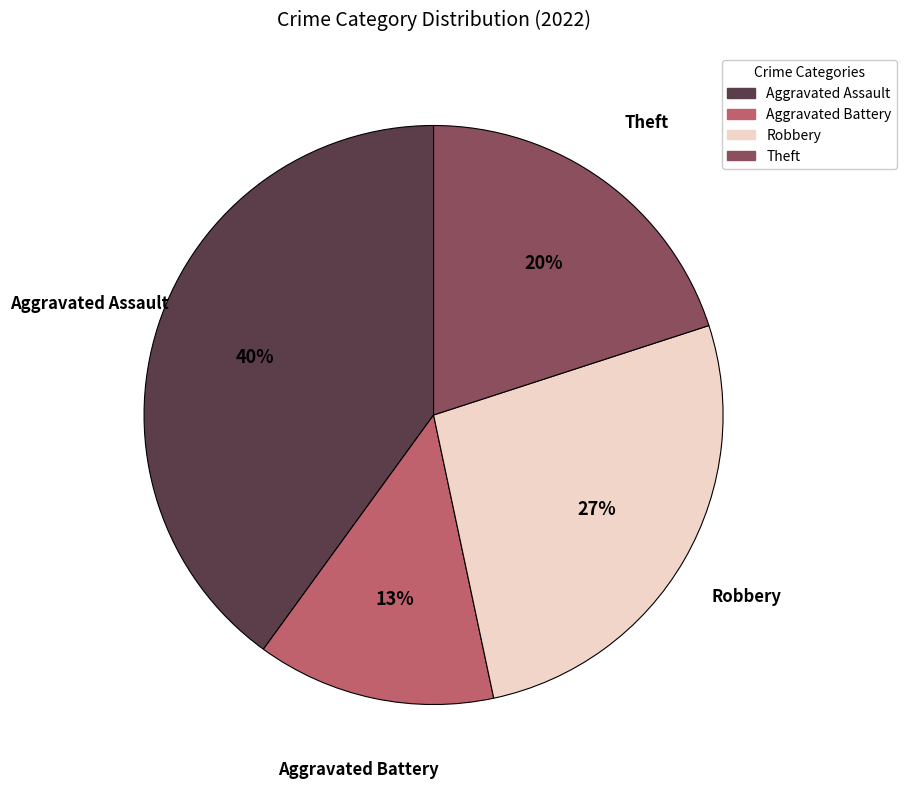

True or false: Robbery accounts for 18% of the total.

False